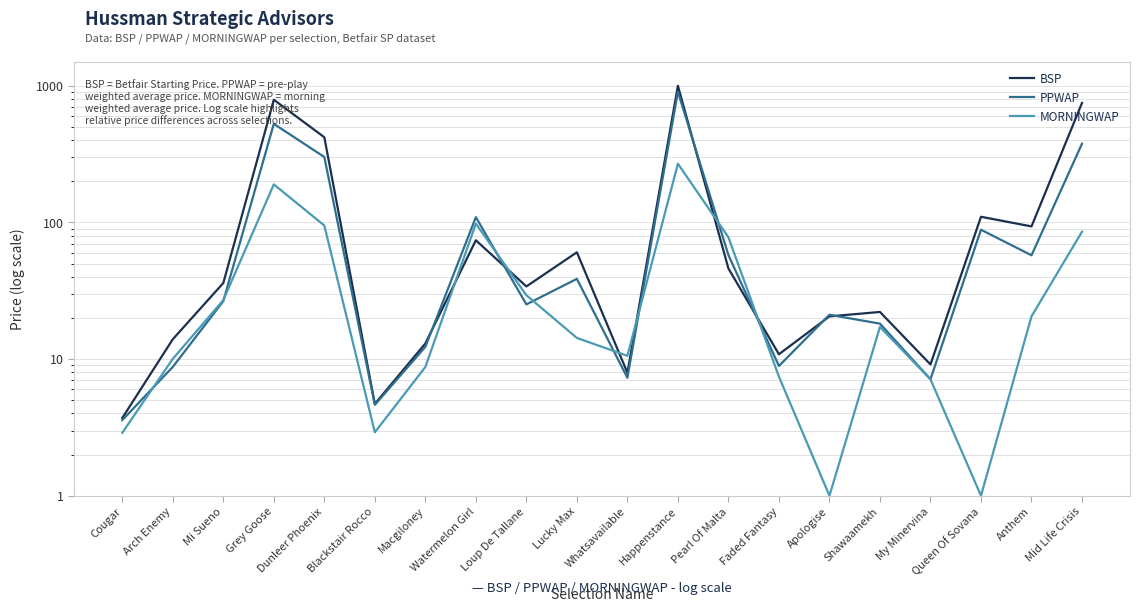

At which label is MORNINGWAP closest to 134?

Watermelon Girl